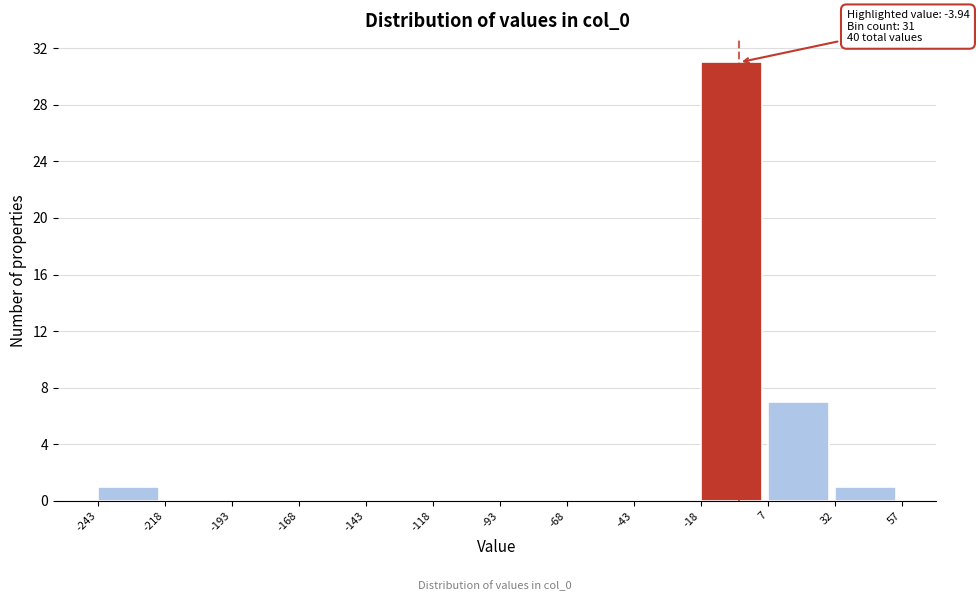

Over which range of the x-axis is the bar tallest?

-18 to 7